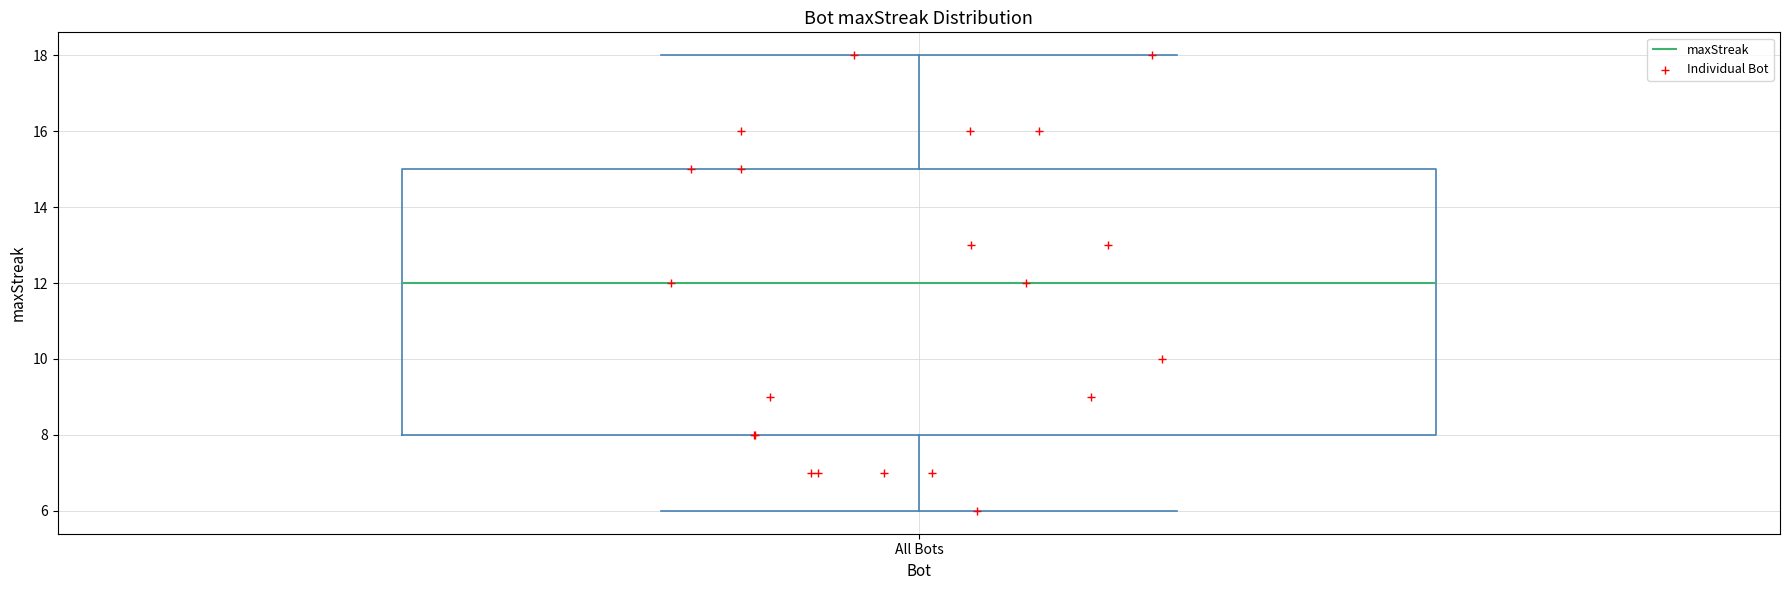

Read this box plot against the y-axis: the position of the median line, the range covered by the box, and the ends of both whiskers. The values are not printed on the chart, so give them approximately, as read against the axis.

median 12, box 8 to 15, whiskers 6 to 18